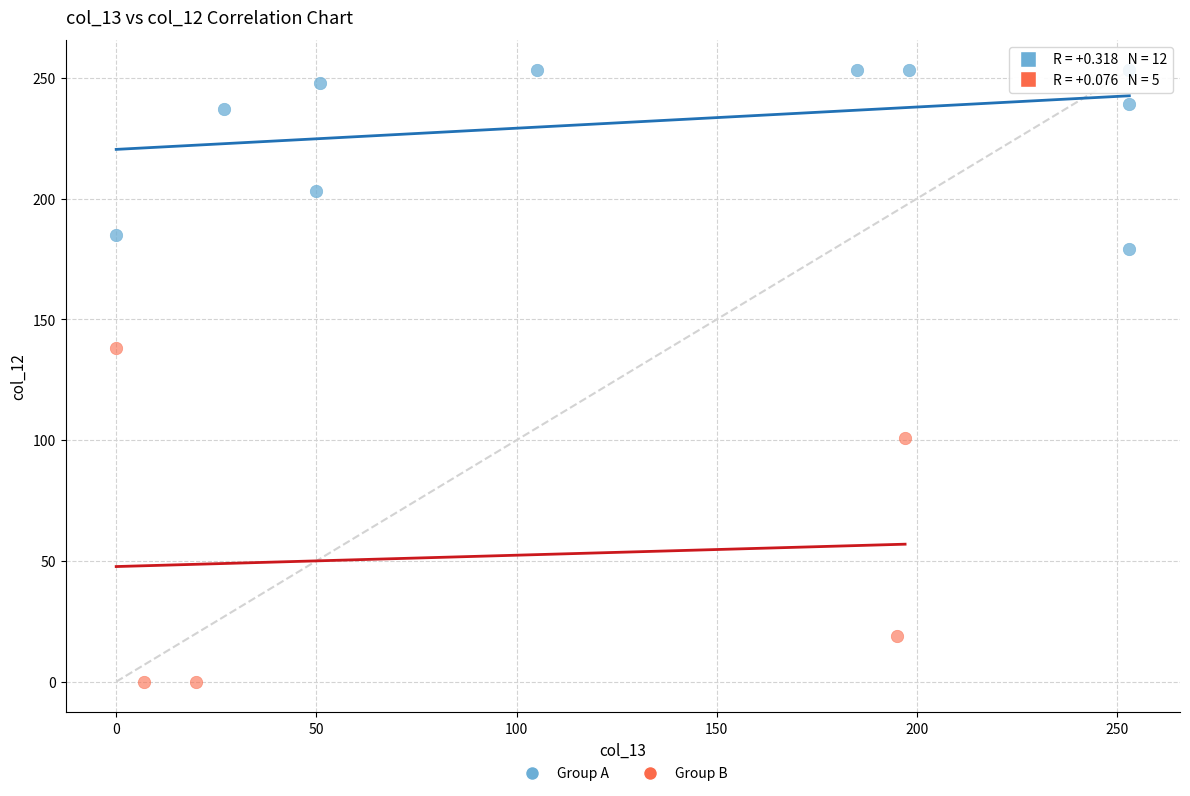

What are all the series names shown in the legend?

Group A, Group B